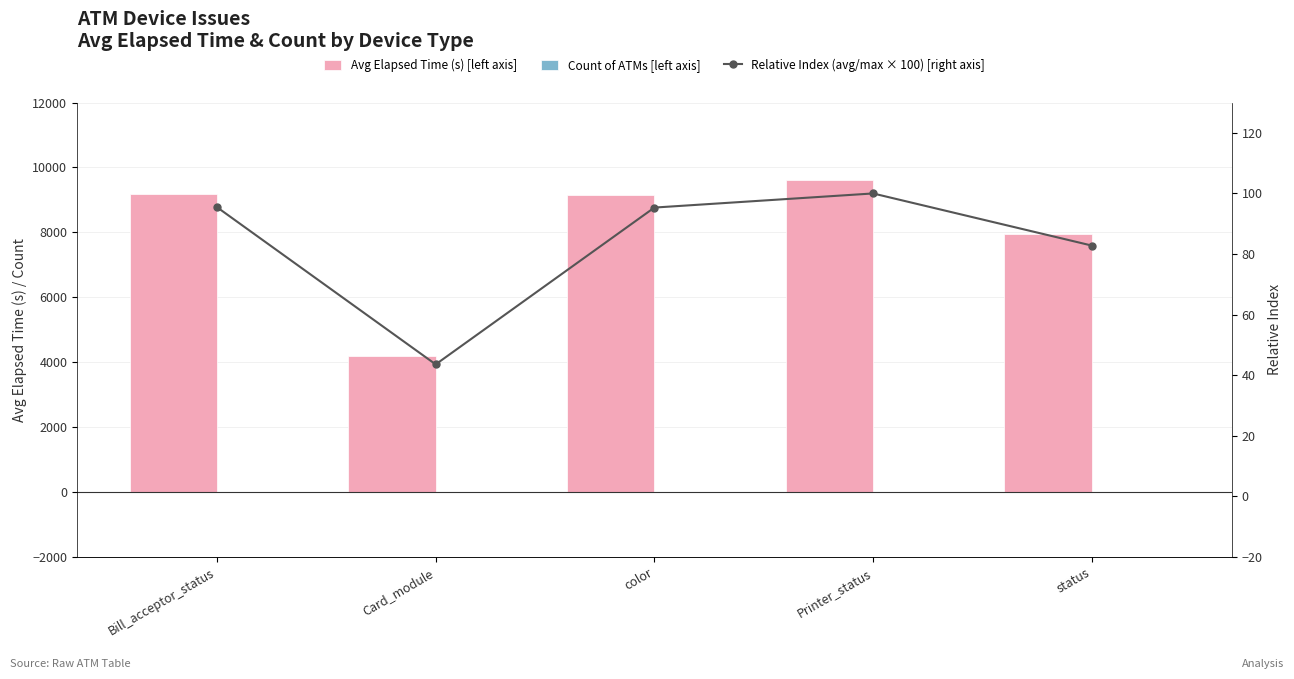

At which label does Avg Elapsed Time (s) [left axis] reach its peak?

Printer_status